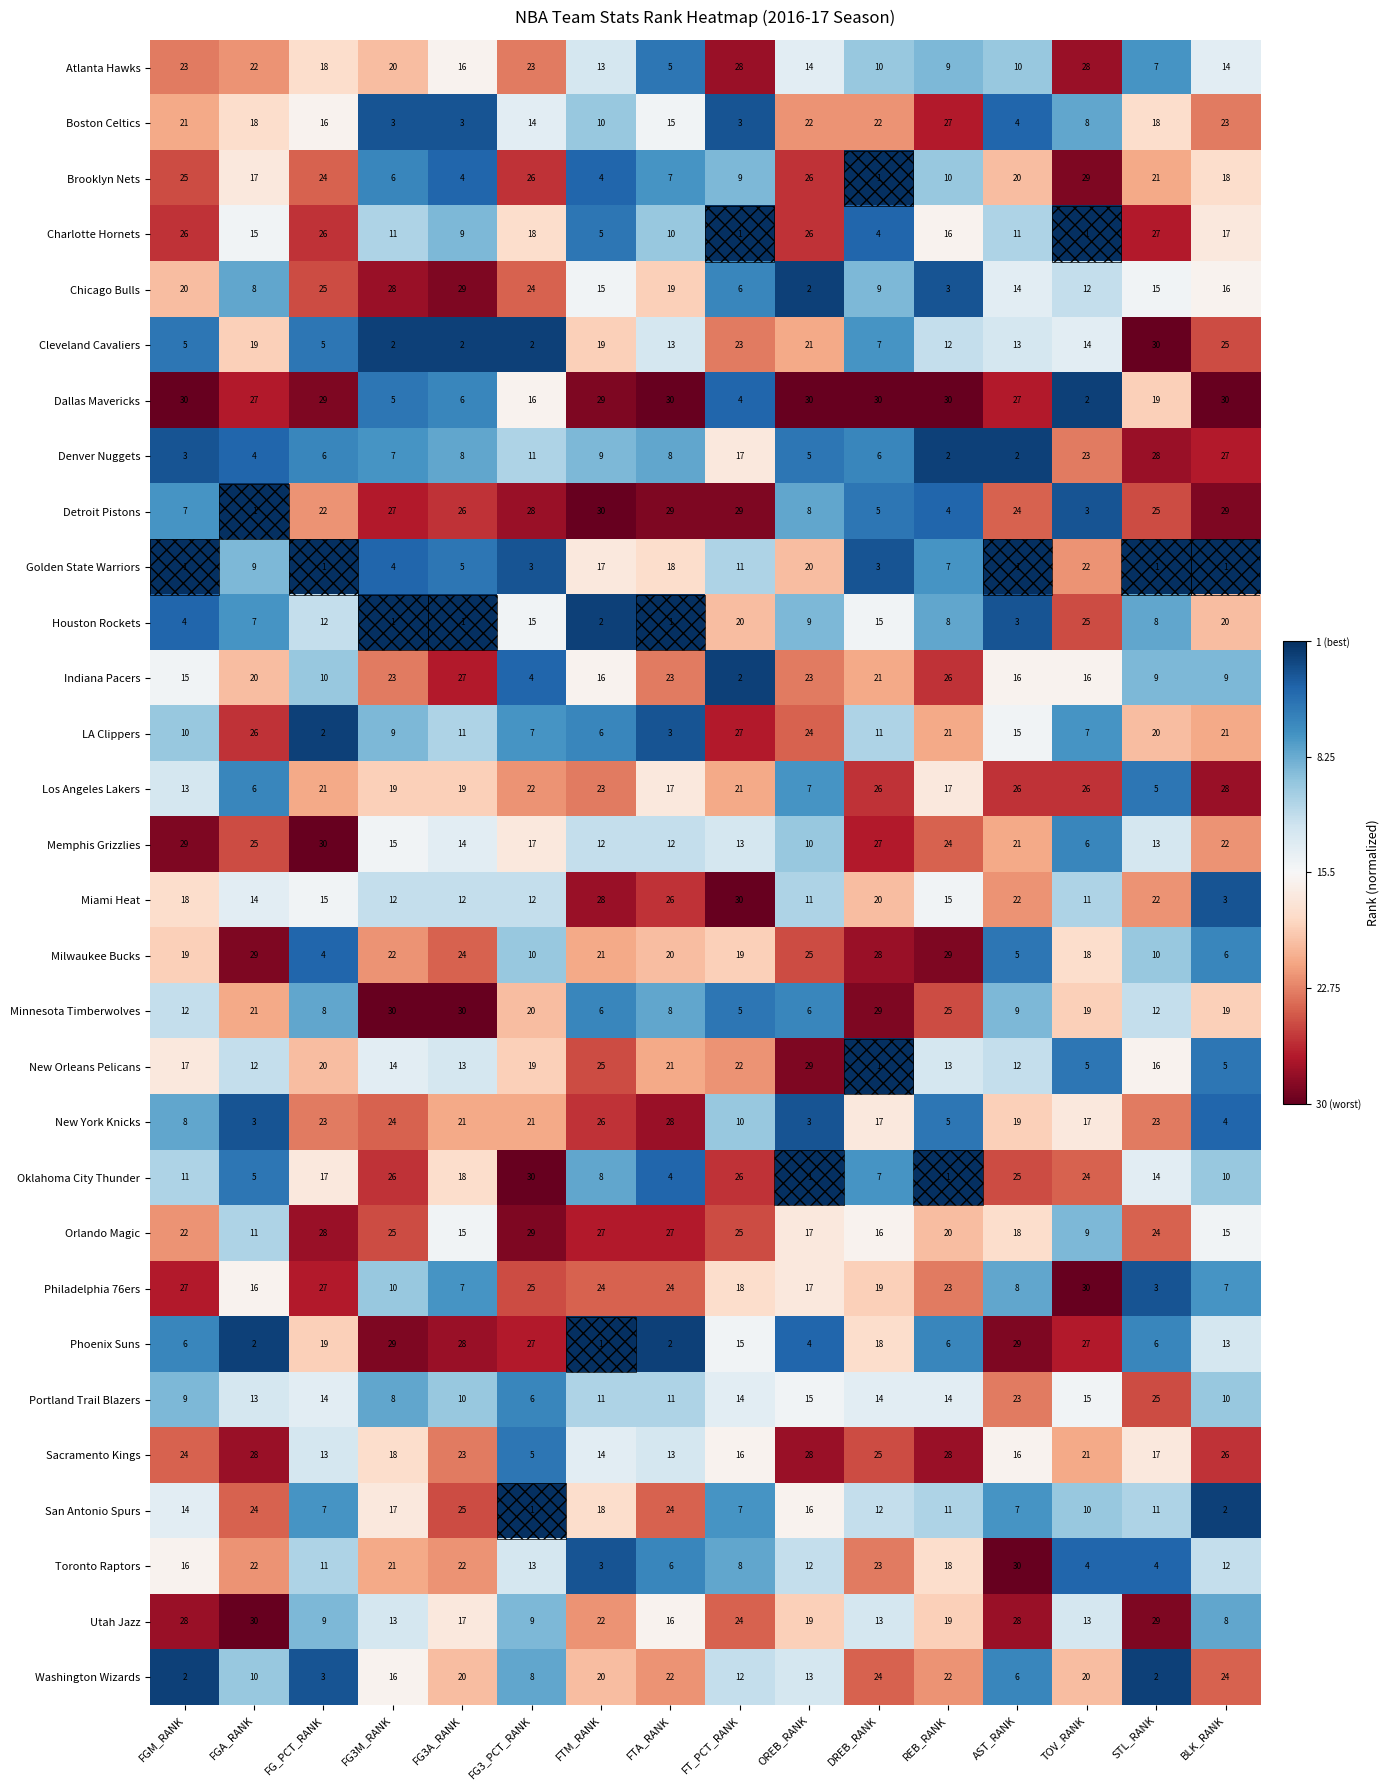

True or false: Philadelphia 76ers has a value of 8 at AST_RANK.

True